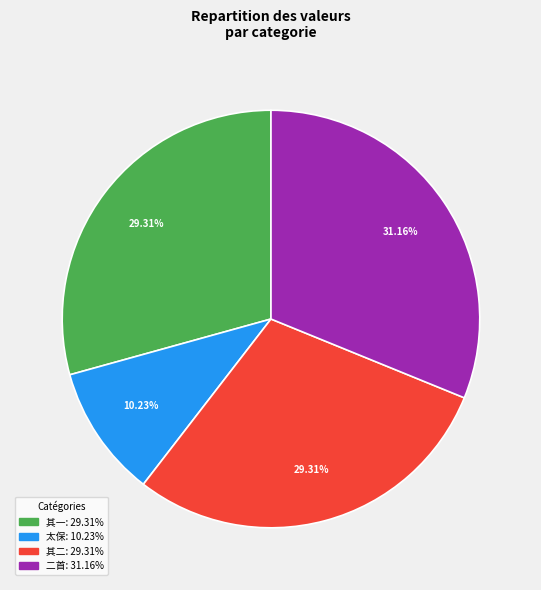

Does any single category account for the majority?

No